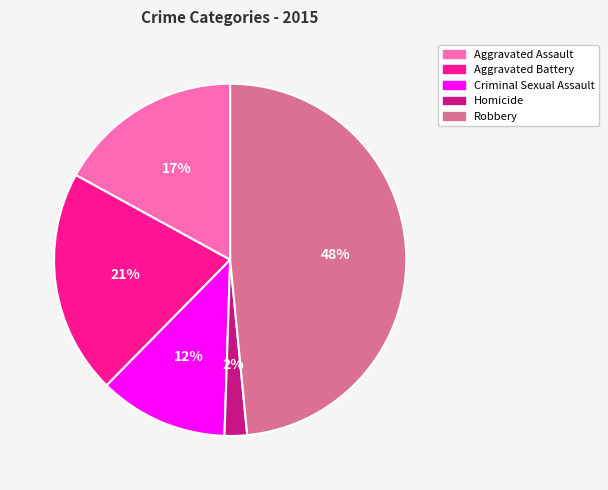

Between Criminal Sexual Assault and Robbery, which is larger?

Robbery